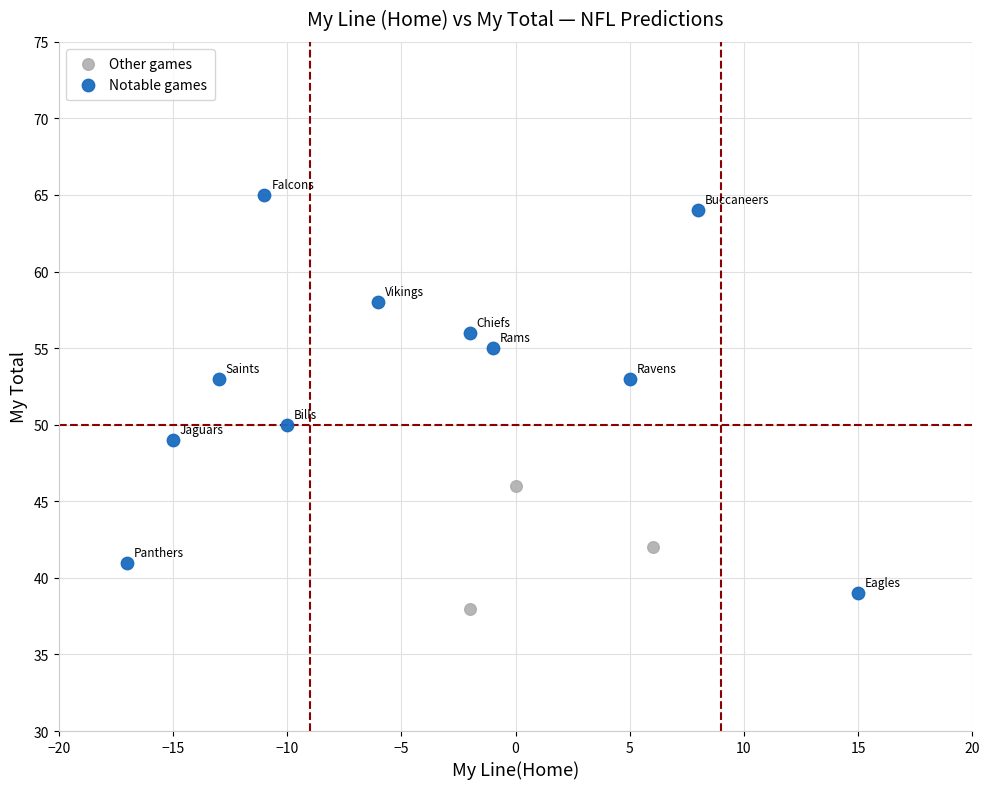

Which series reaches the maximum Y coordinate?

Notable games